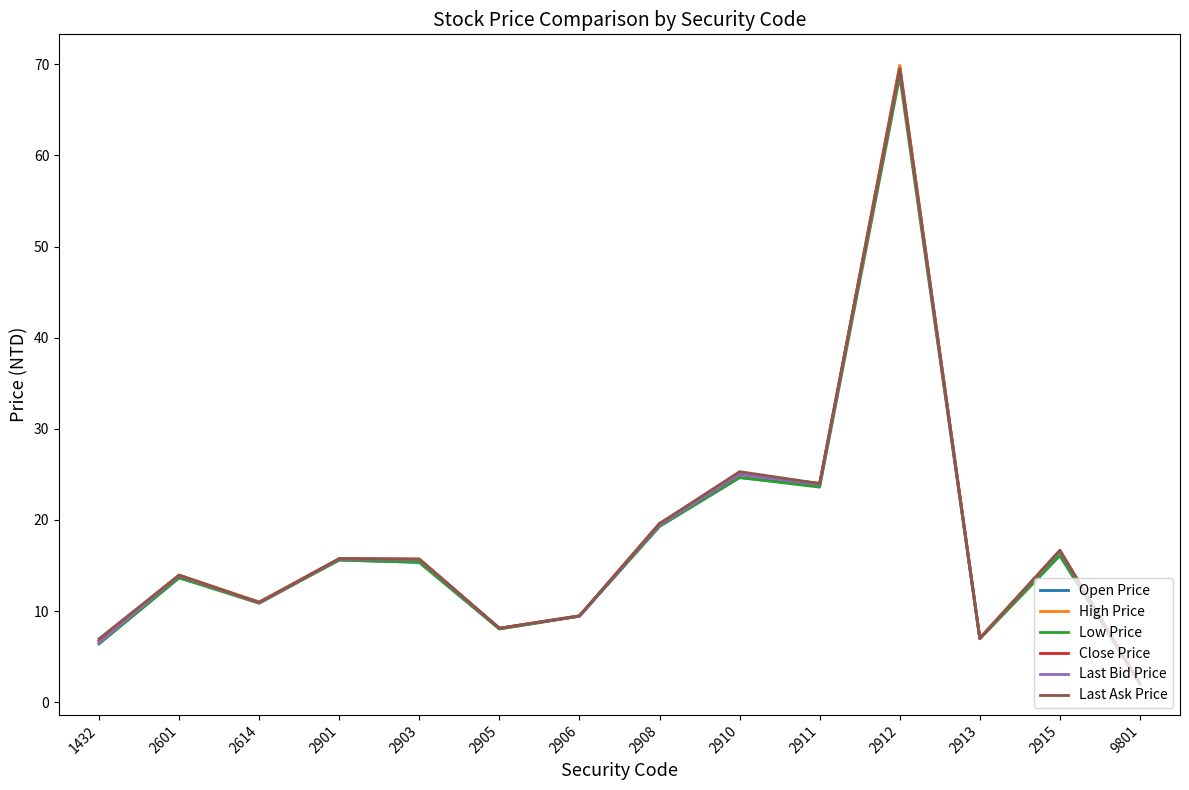

What are all the series names shown in the legend?

Open Price, High Price, Low Price, Close Price, Last Bid Price, Last Ask Price